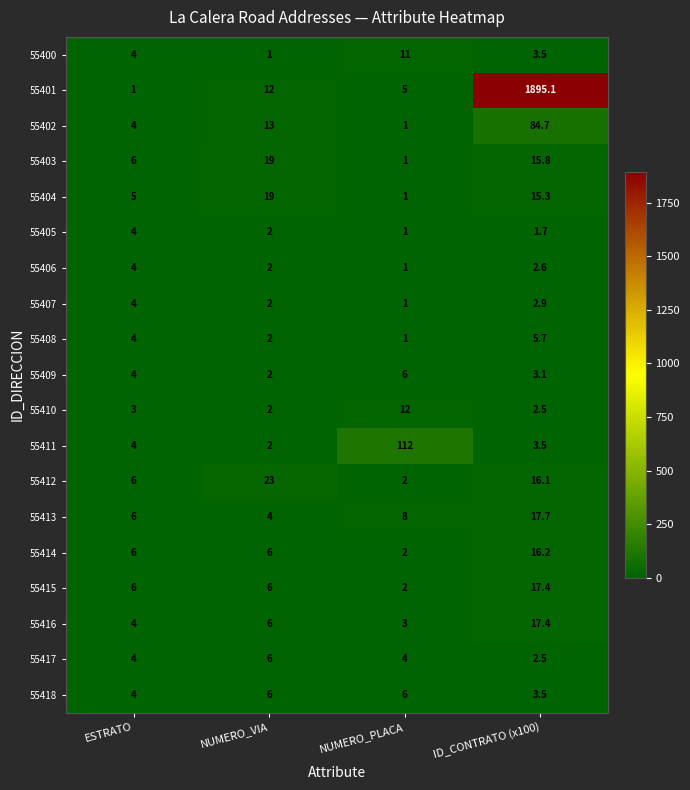

The value of 55402 at NUMERO_VIA is 13.0. True or false?

True